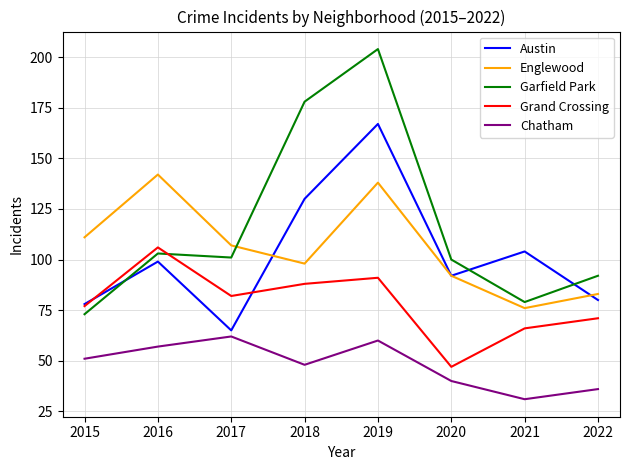

Is it true that Austin equals 74 at 2018?

False